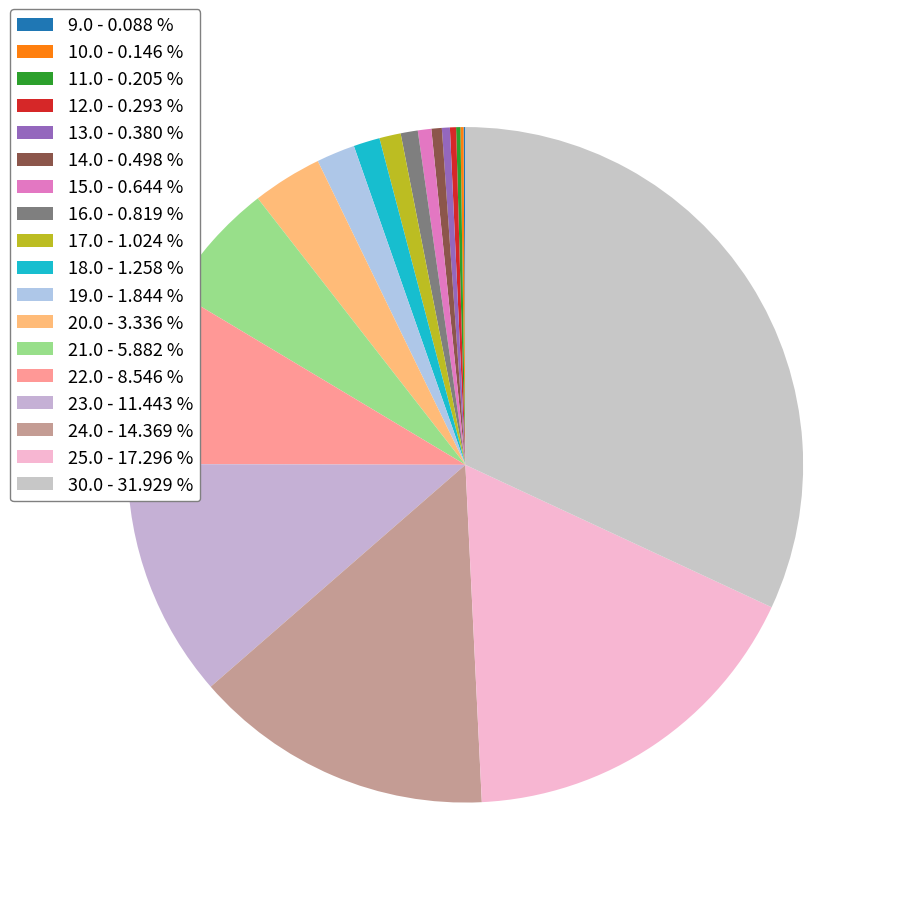

How many segments does this pie chart have?

18